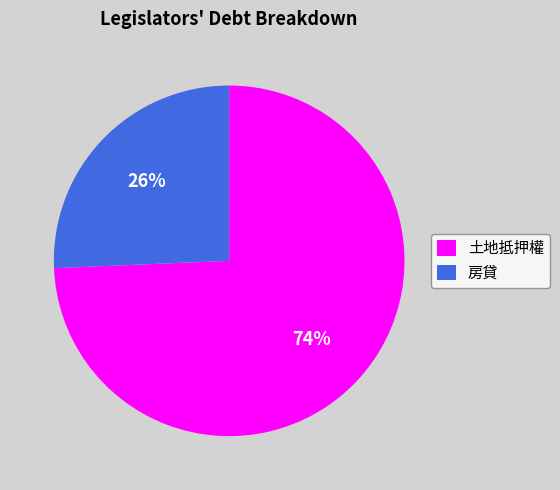

Does any single category account for the majority?

Yes